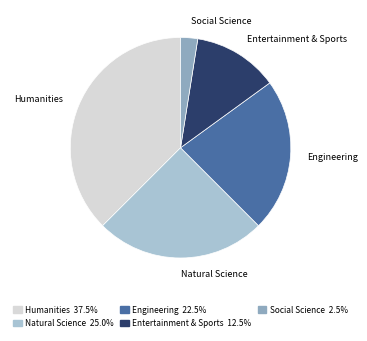

How many segments does this pie chart have?

5